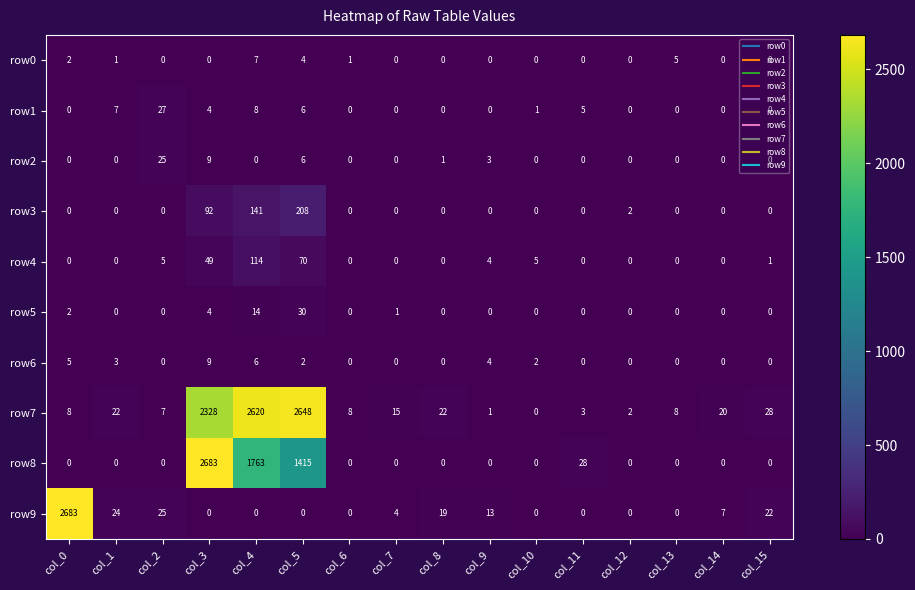

True or false: row0 has a value of 3 at col_8.

False